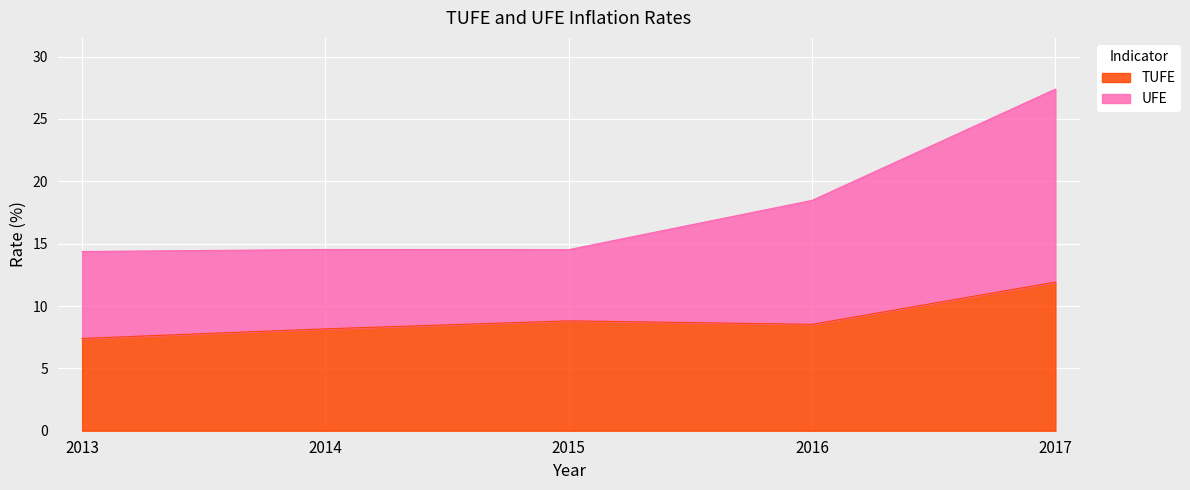

Rank the categories by TUFE value from highest to lowest.

2017, 2015, 2016, 2014, 2013